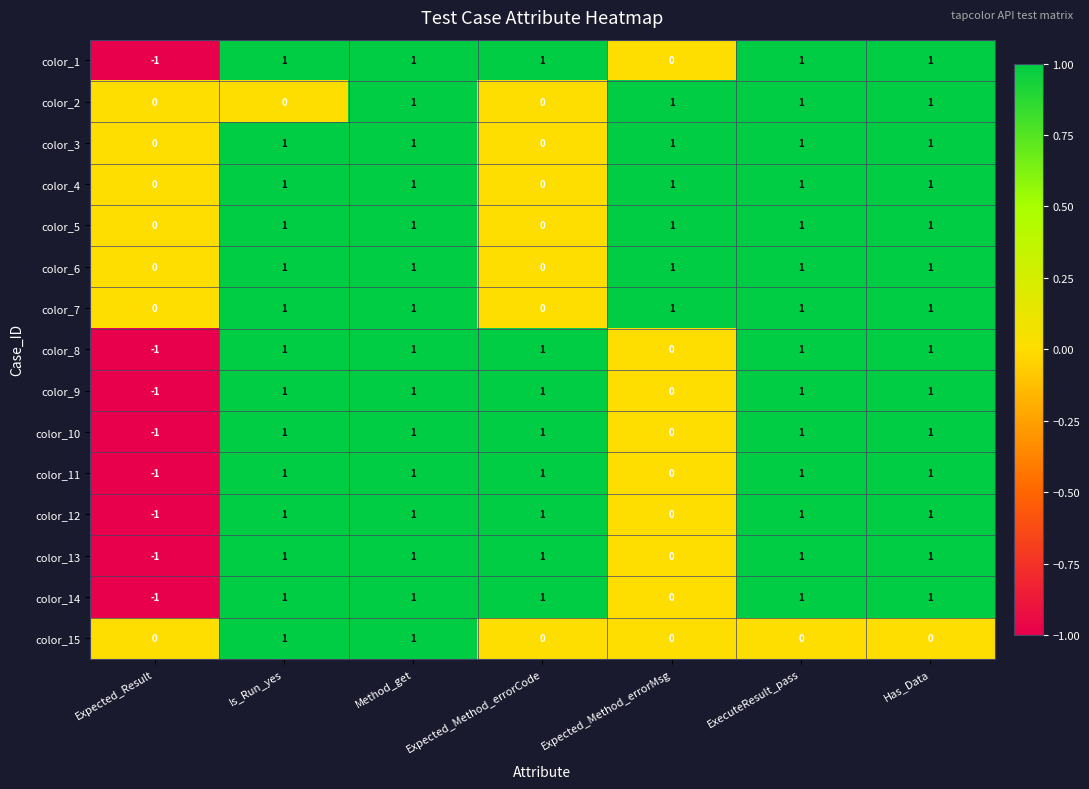

Is the value of color_15 at ExecuteResult_pass greater than the value of color_7 at Expected_Method_errorMsg?

No